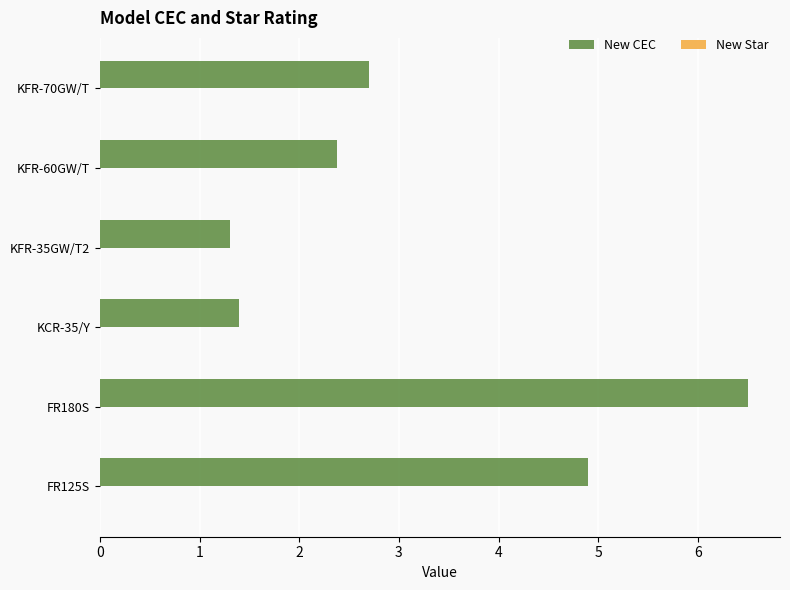

What is the maximum value shown in the chart?

6.5